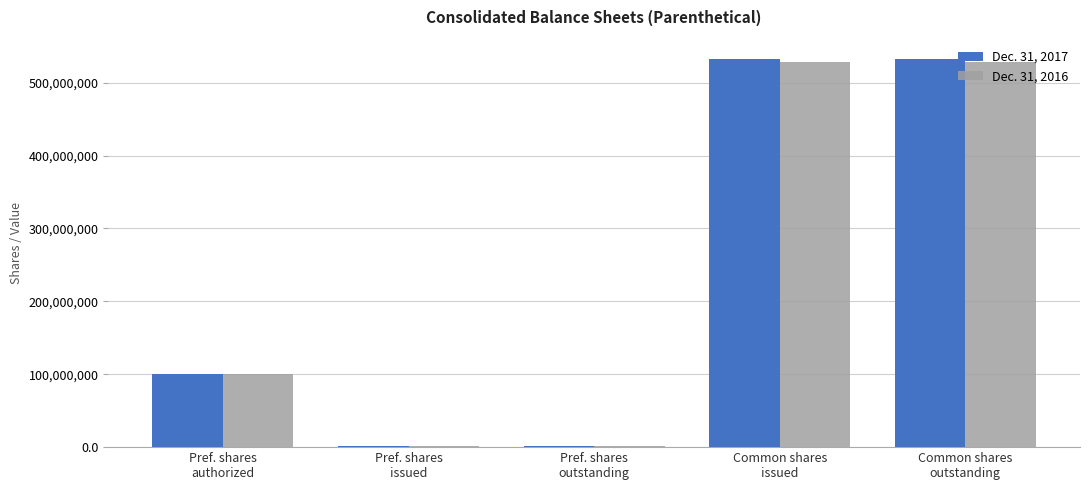

True or false: Dec. 31, 2017 has a value of 187228813 at Common shares
issued.

False